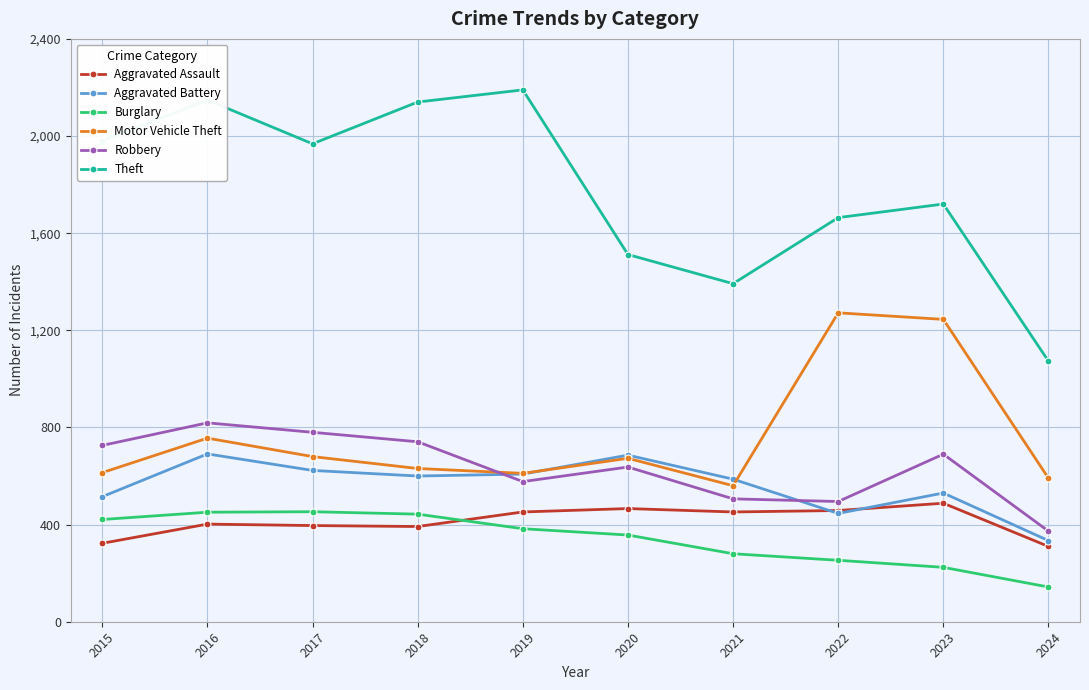

At how many categories does at least one series exceed 969?

10